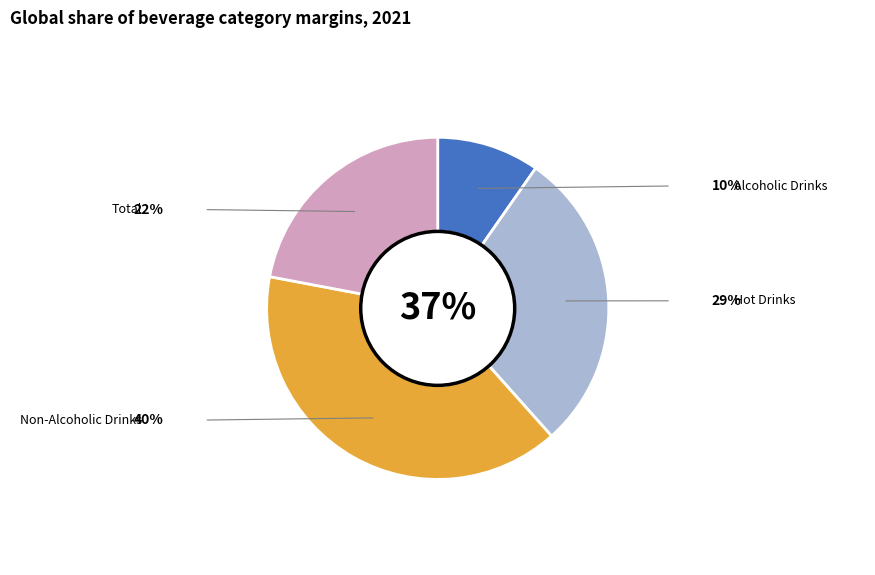

Is it true that Total is 14% of the pie?

False